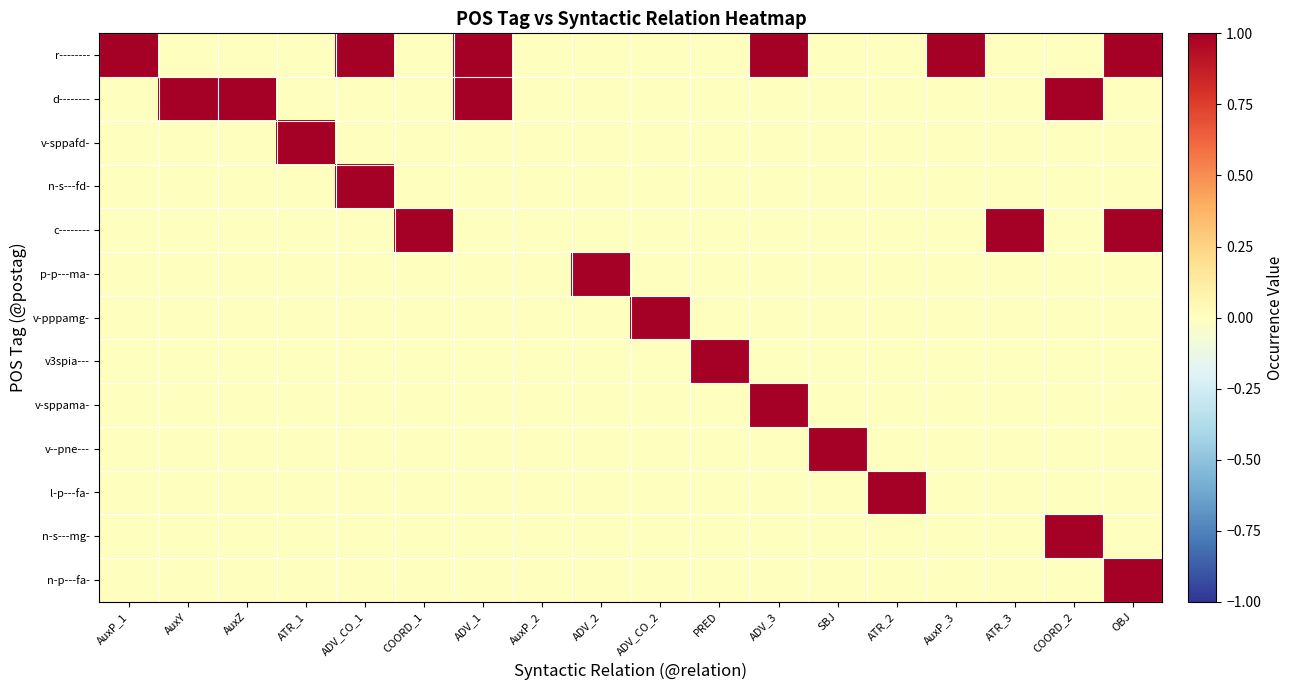

Which category has the highest value across all series?

AuxP_1